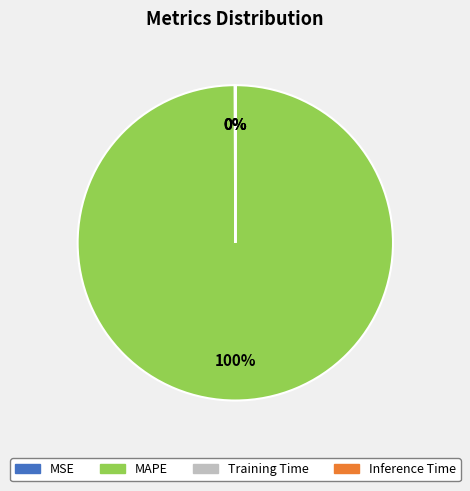

To the nearest percent, what is the difference between the largest and smallest slice percentages?

100%